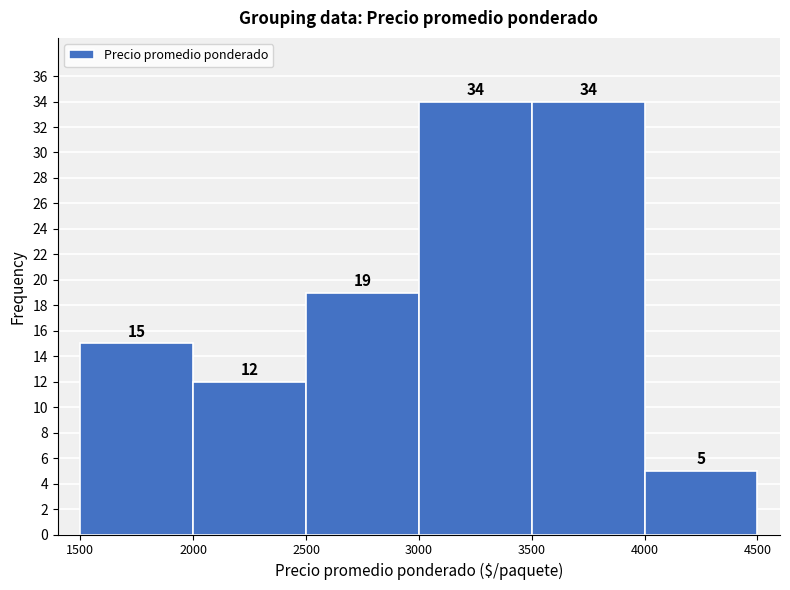

Reading left to right, transcribe this chart: for each bar, give the range it covers on the x-axis and its height.

1500 to 2000: 15
2000 to 2500: 12
2500 to 3000: 19
3000 to 3500: 34
3500 to 4000: 34
4000 to 4500: 5